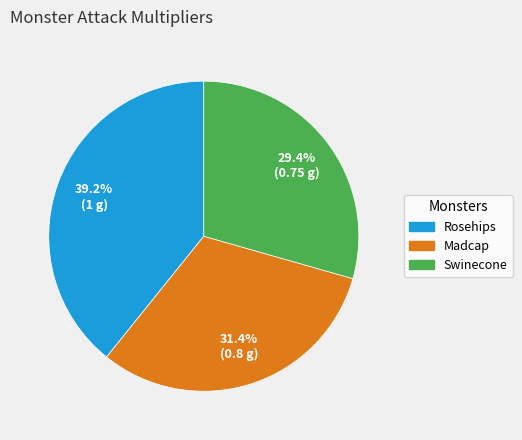

Which has a higher value, Madcap or Rosehips?

Rosehips